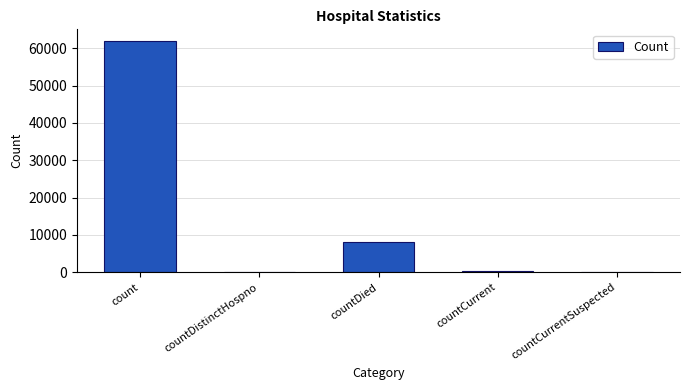

Reading left to right, extract all data points from this chart.

count=62000	countDistinctHospno=0	countDied=8124	countCurrent=371	countCurrentSuspected=0